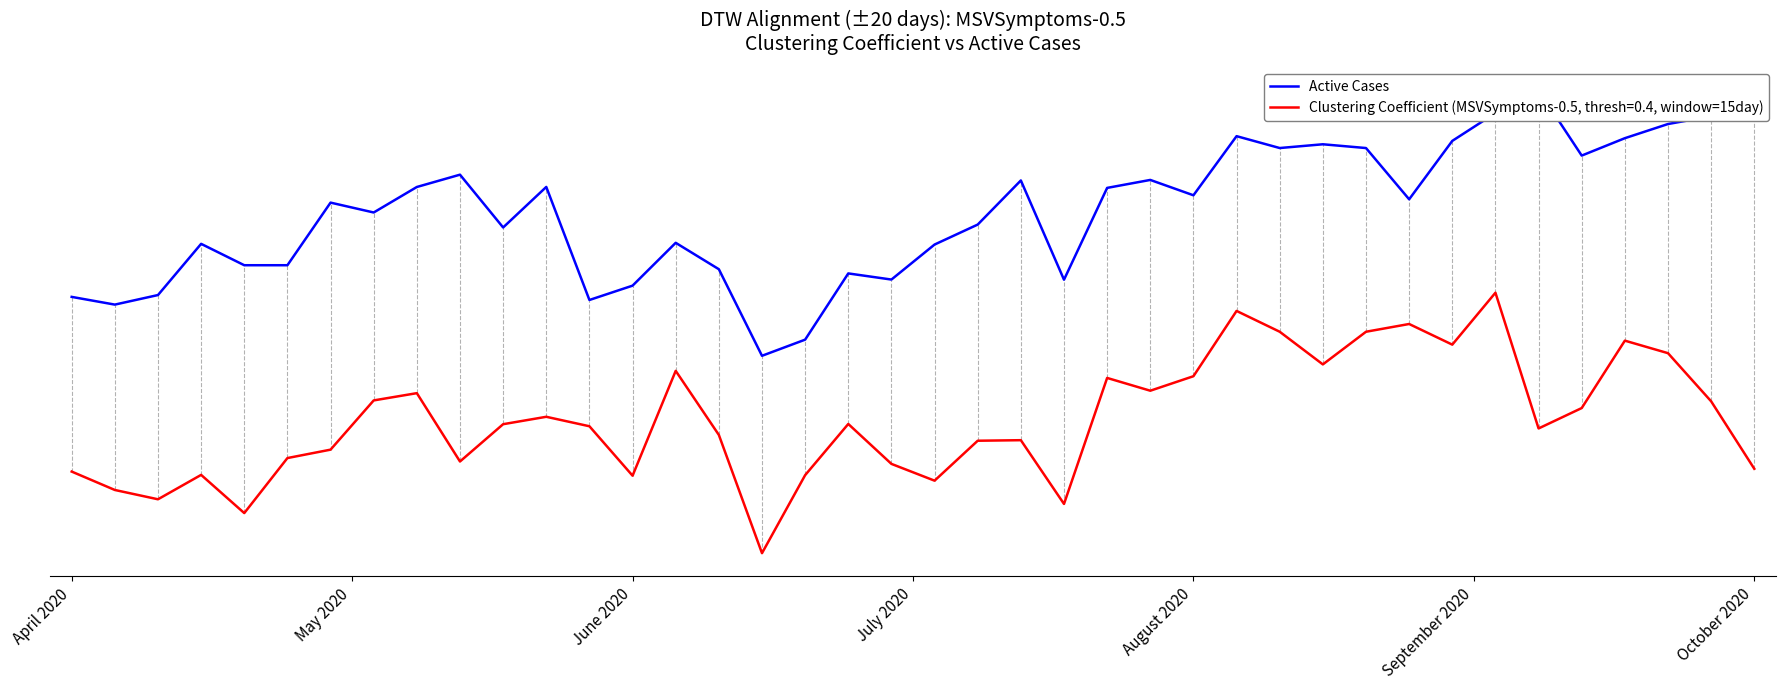

What is the label of the 6th point from the left?

September 2020